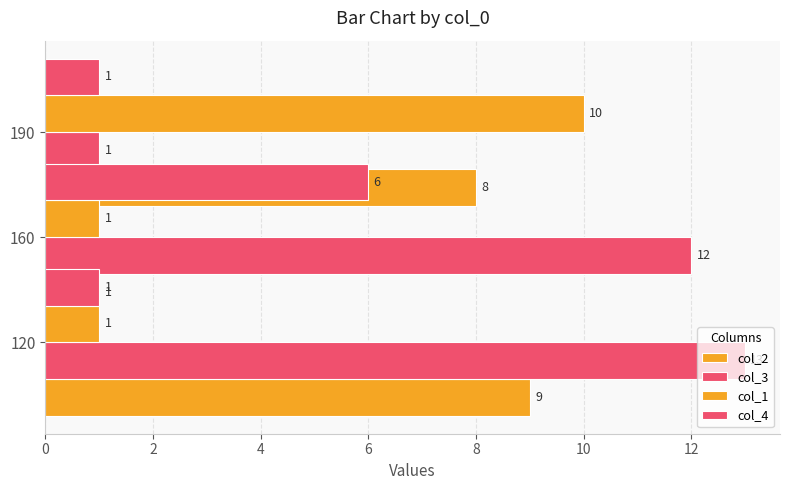

Reading right to left, extract all data points from this chart.

col_2: 8	1	9
col_3: 1	12	13
col_1: 10	1	1
col_4: 1	6	1